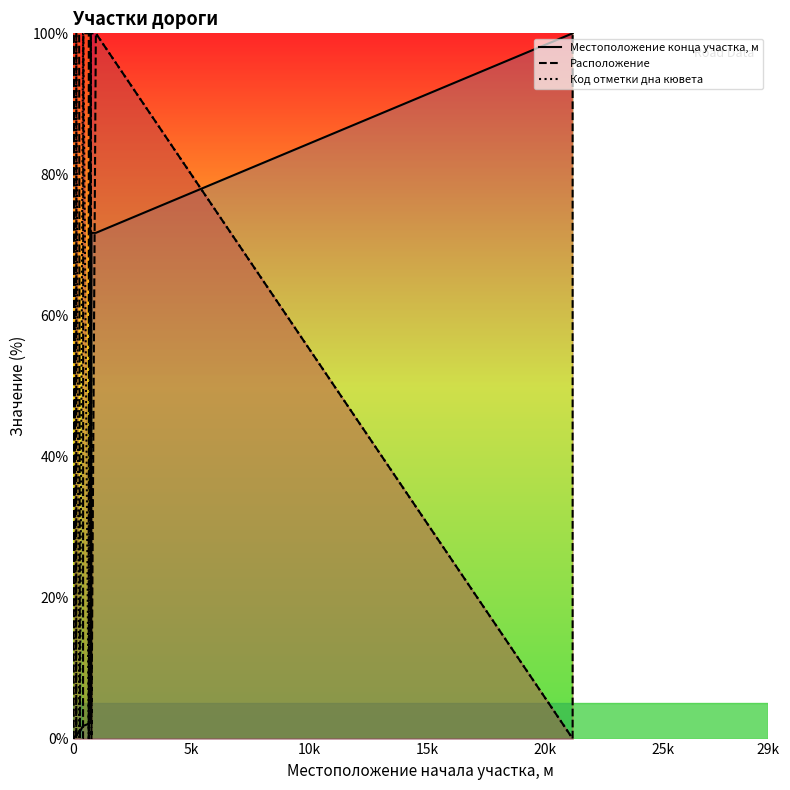

Is the value of Местоположение конца участка, м at 20k greater than the value of Расположение at 9?

Yes